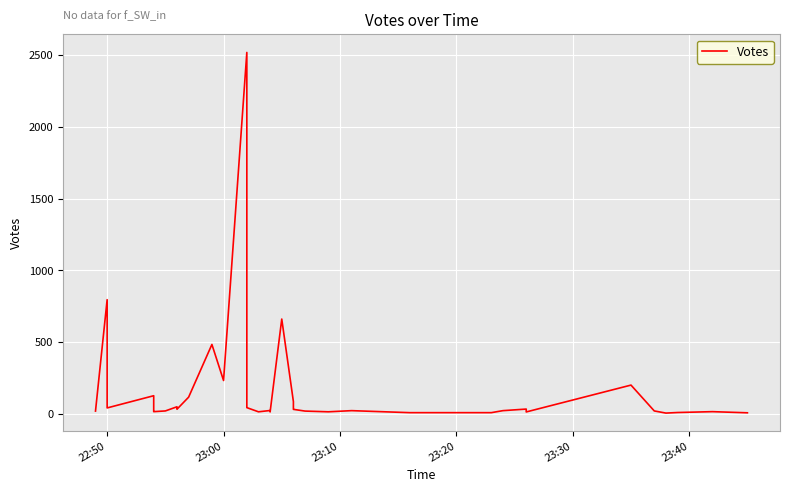

True or false: there are more than 1 points higher than both neighbors.

True